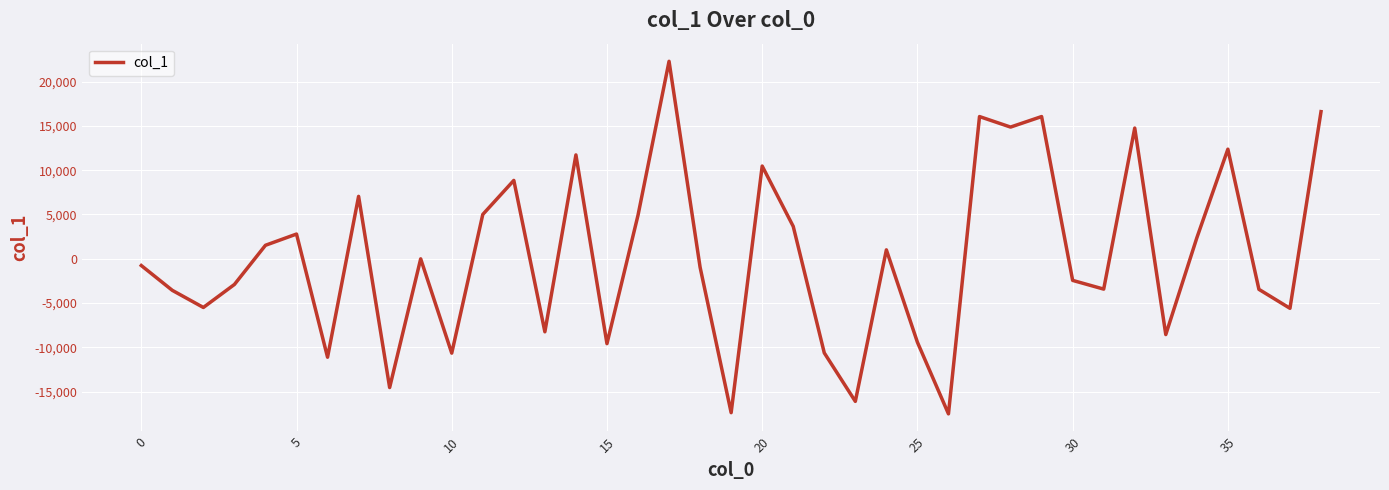

What is the difference between the maximum and minimum values?

39810.4